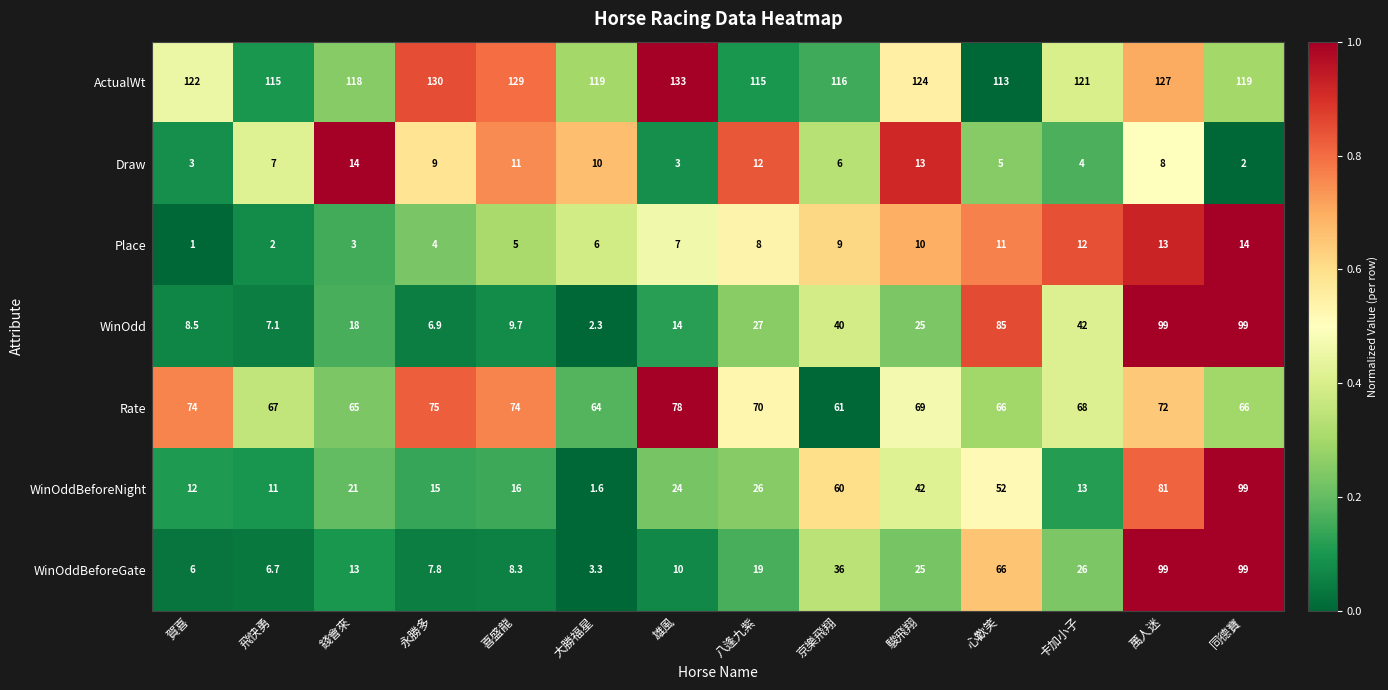

Which category has the lowest value in the WinOddBeforeGate series?

大勝福星